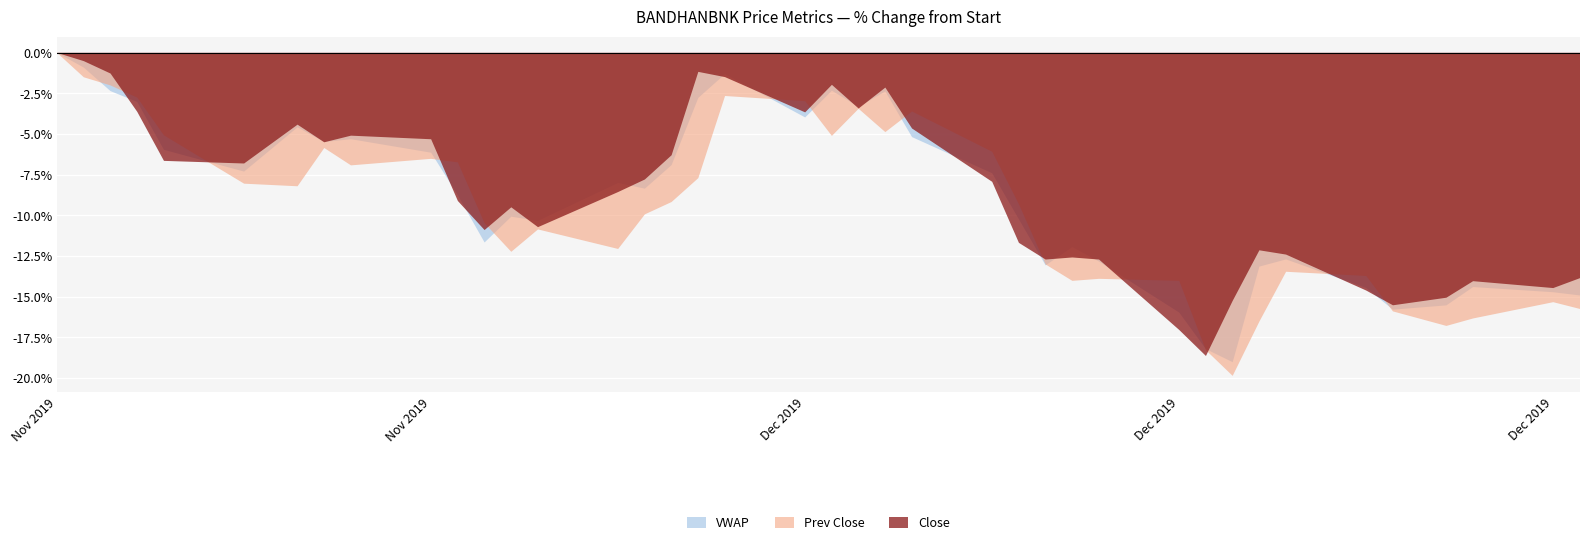

At which label is Close closest to 535?

12